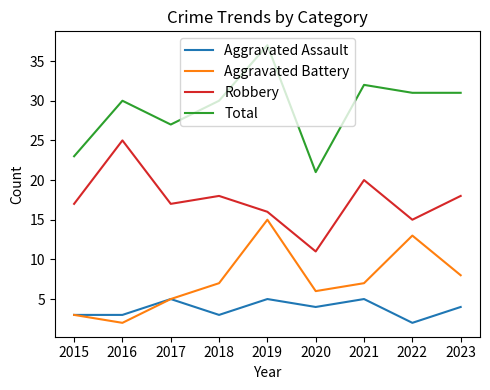

True or false: Robbery and Aggravated Assault intersect in this chart.

False